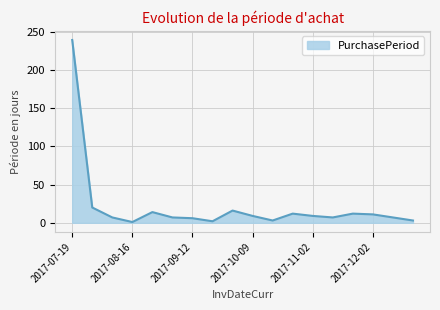

What is the difference between the maximum and minimum values?

238